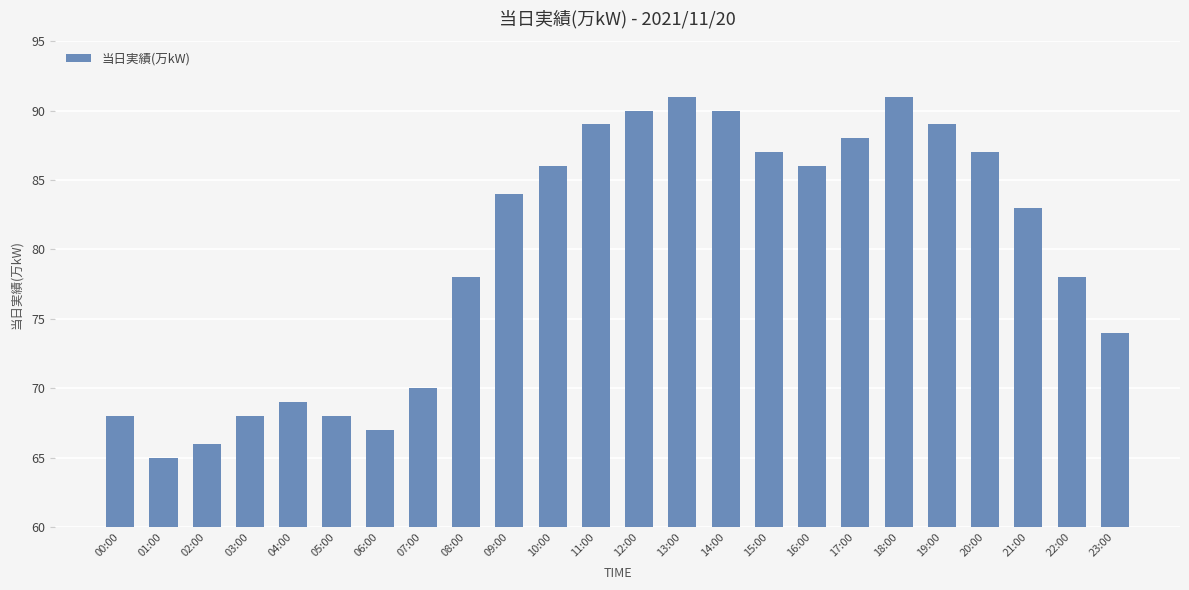

What value does the data have at 06:00, to the nearest 5?

65